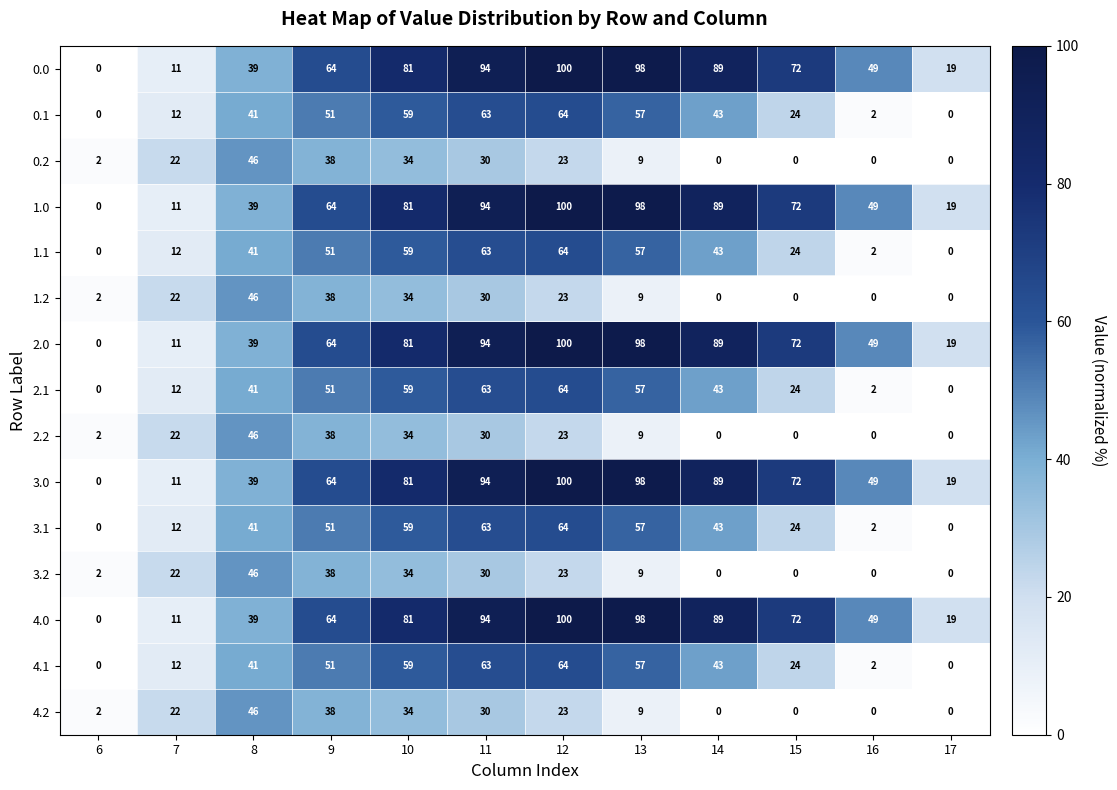

What is the total value across all series at 10?

870